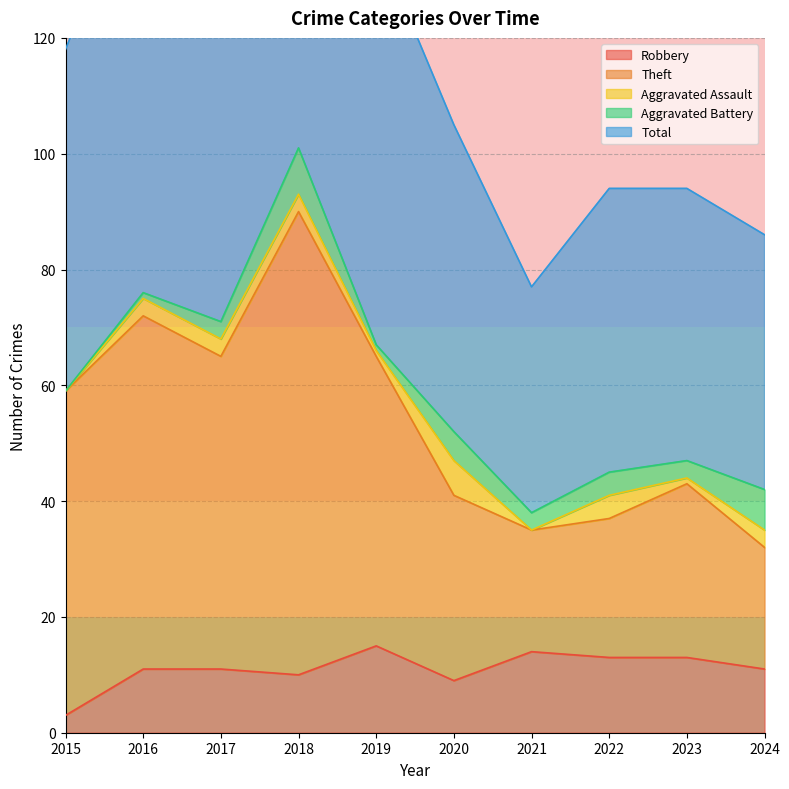

True or false: Robbery and Total cross at least once.

False